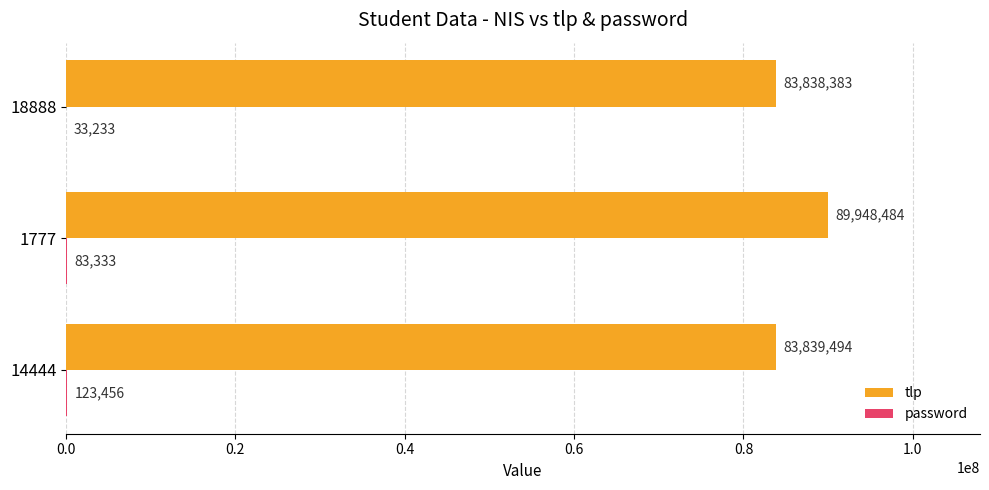

Which series has the largest total across all categories?

tlp